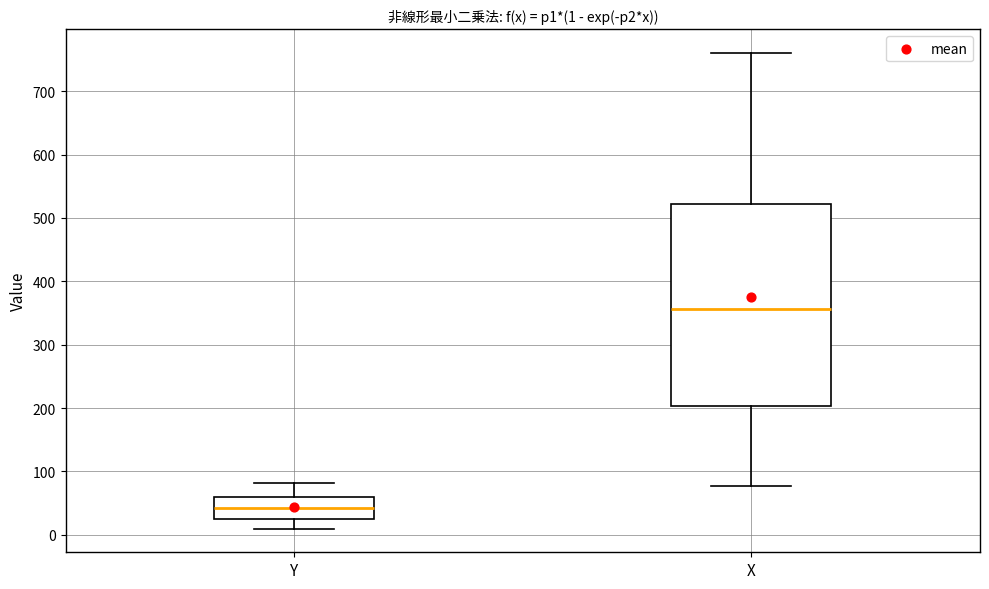

Comparing the boxes themselves (not the whiskers), which one is the tallest?

X